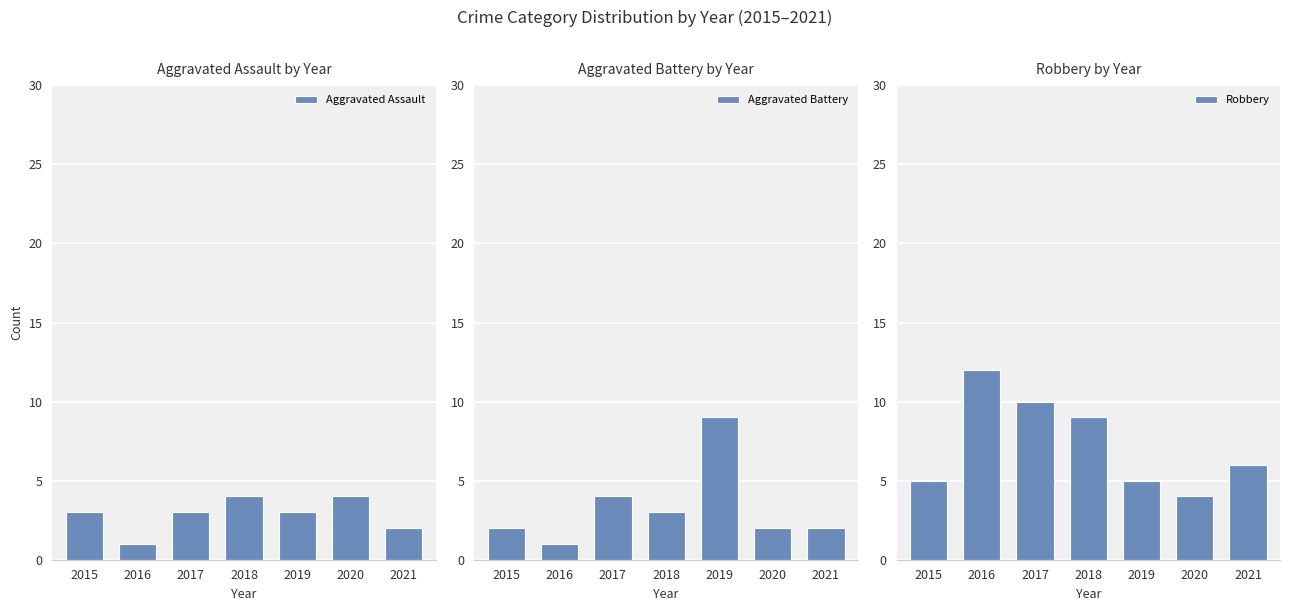

Rank the categories by Robbery value from highest to lowest.

2016, 2017, 2018, 2021, 2015, 2019, 2020